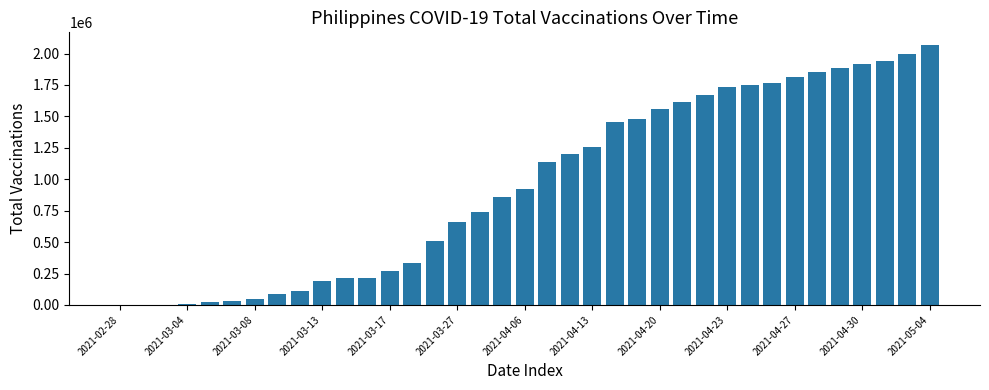

How many categories are shown in the chart?

37